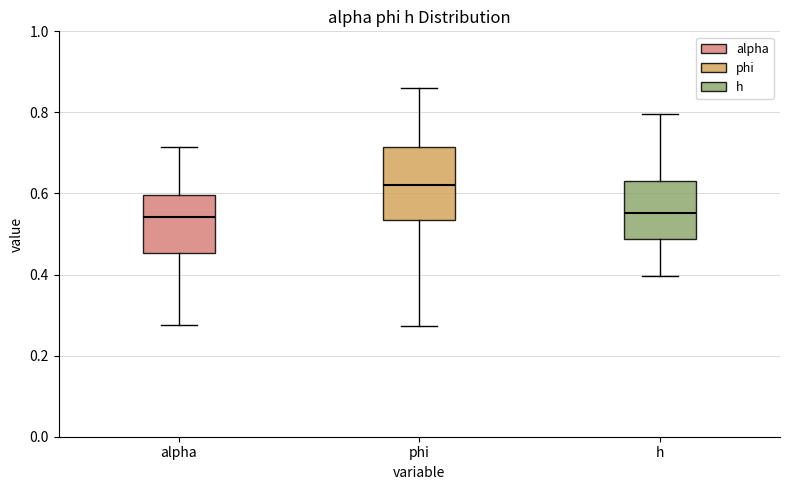

Comparing the boxes themselves (not the whiskers), which one is the tallest?

phi